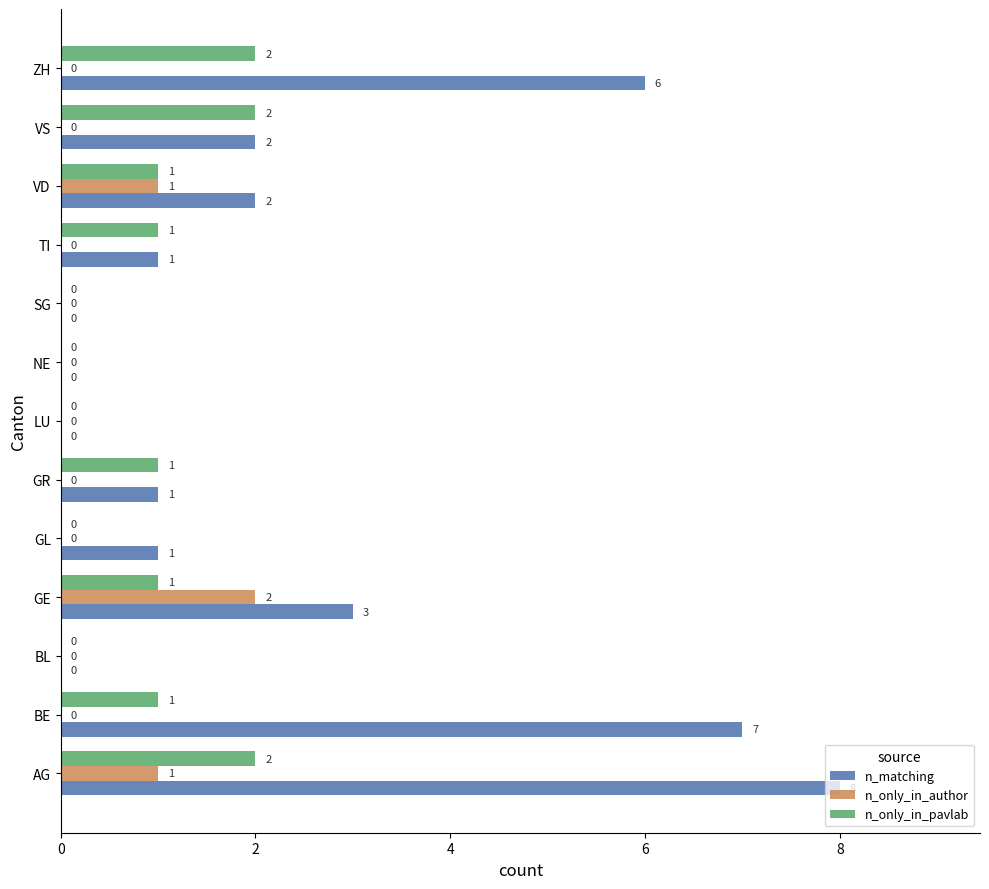

What value does the n_matching series have at AG?

8